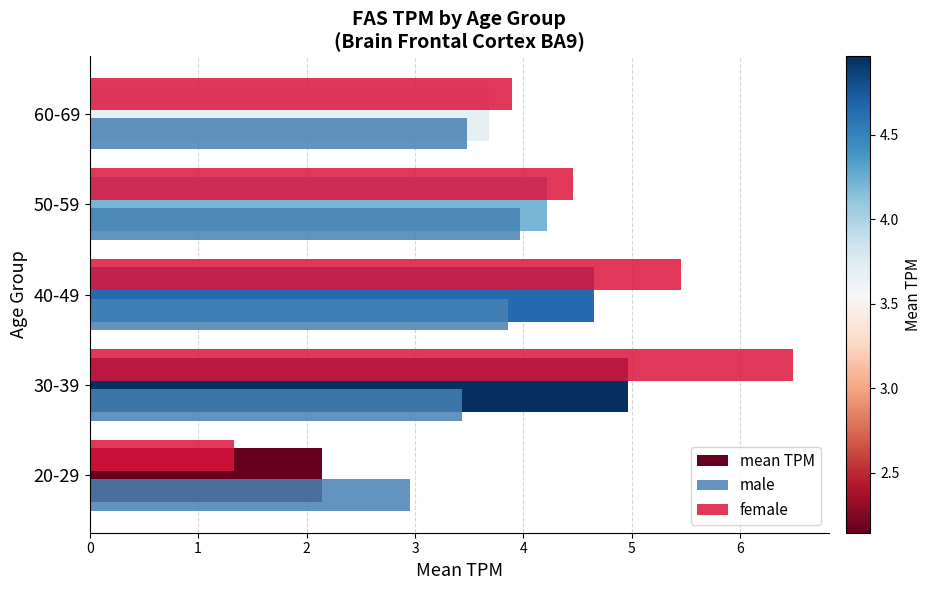

What is the maximum value for male?

4.0